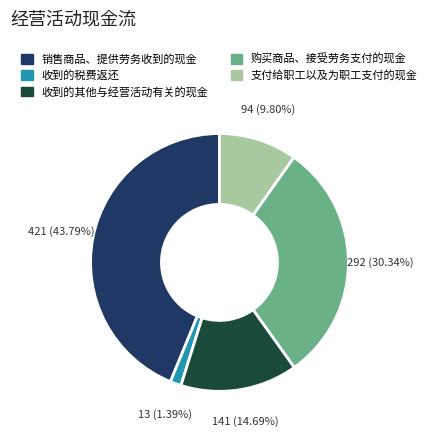

To the nearest percent, what is the combined percentage of 收到的税费返还 and 收到的其他与经营活动有关的现金?

16%